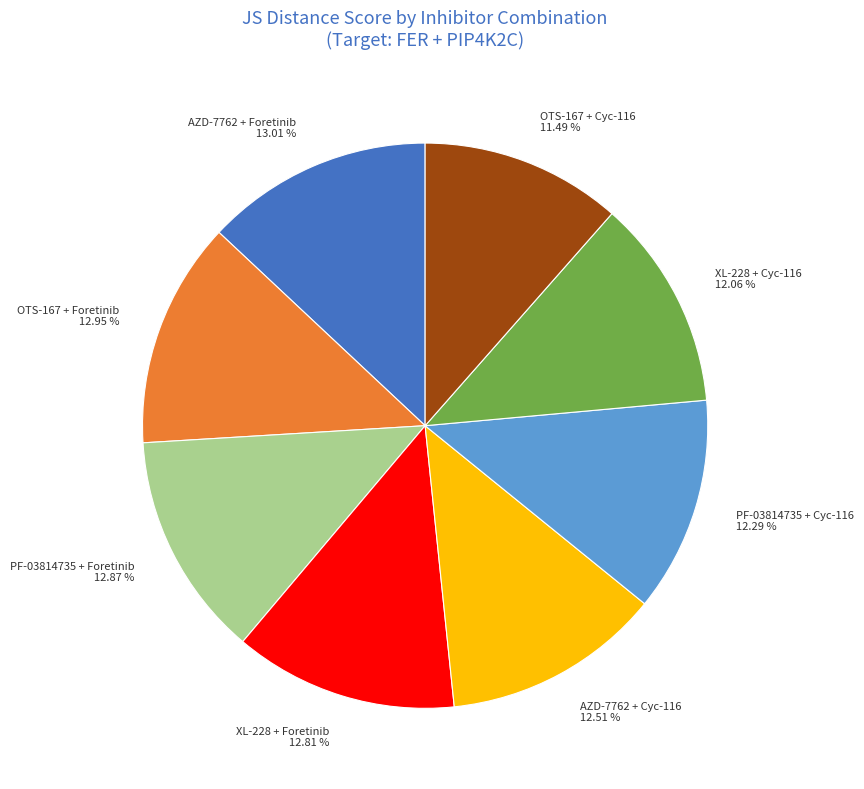

How many slices are in this pie chart?

8